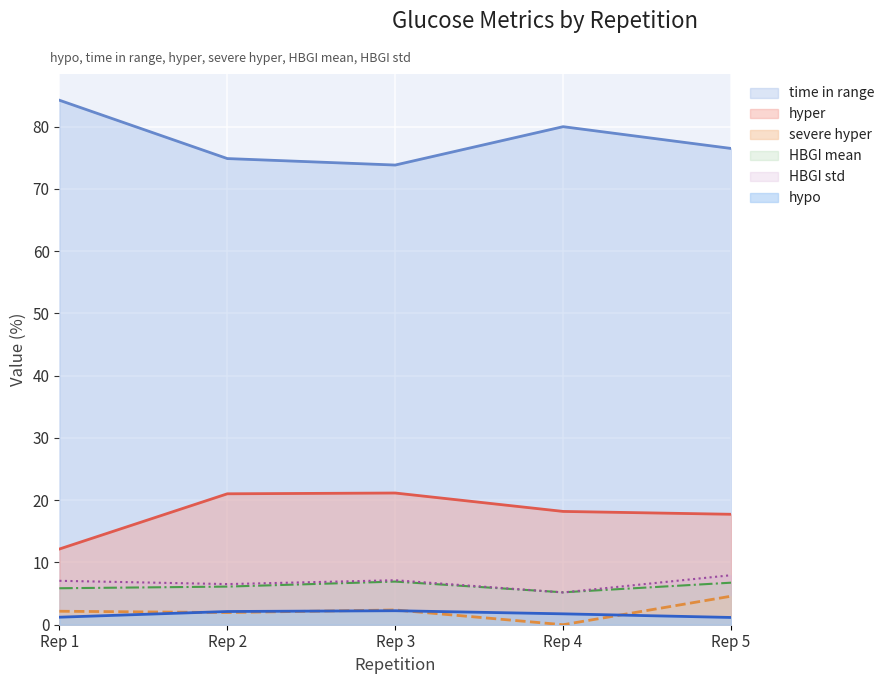

True or false: hyper and time in range cross at least once.

False